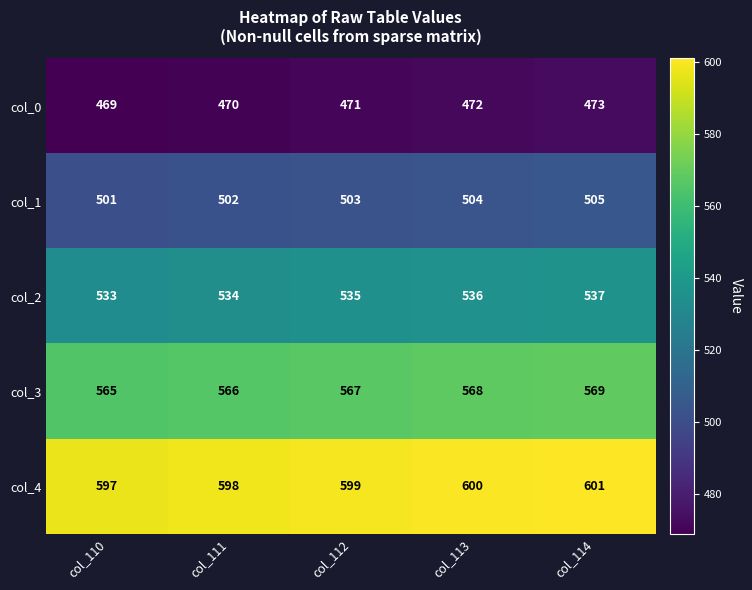

What is the average value of the col_0 series?

471